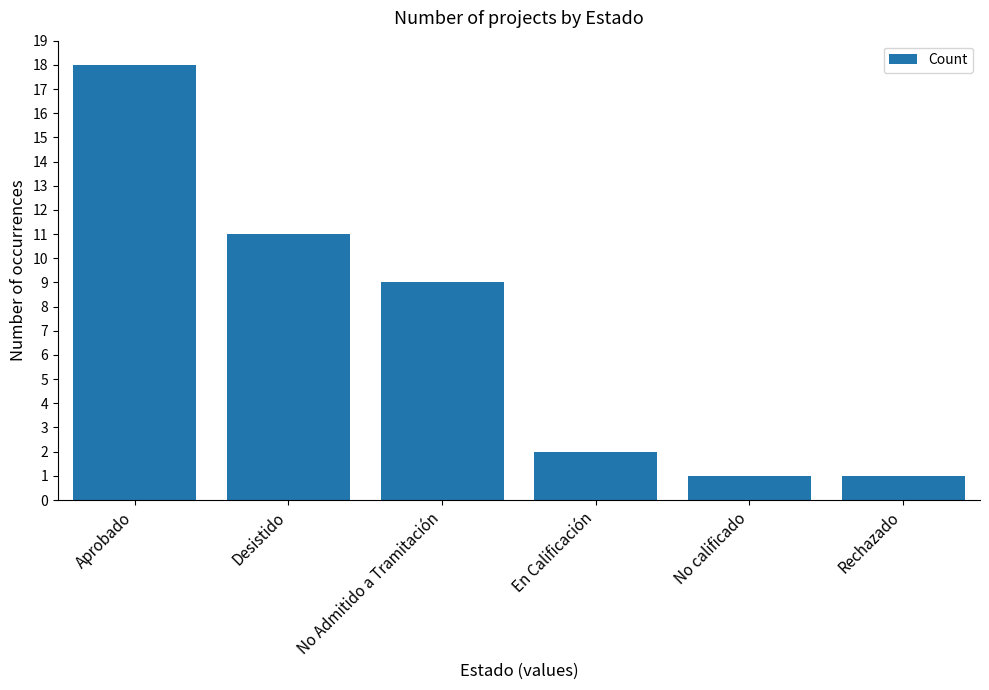

What is the average value?

7